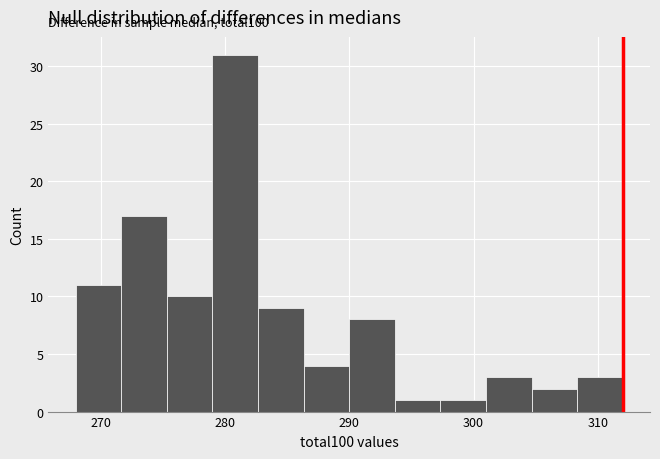

Read against the x-axis, roughly where is the centre of the tallest bar?

281